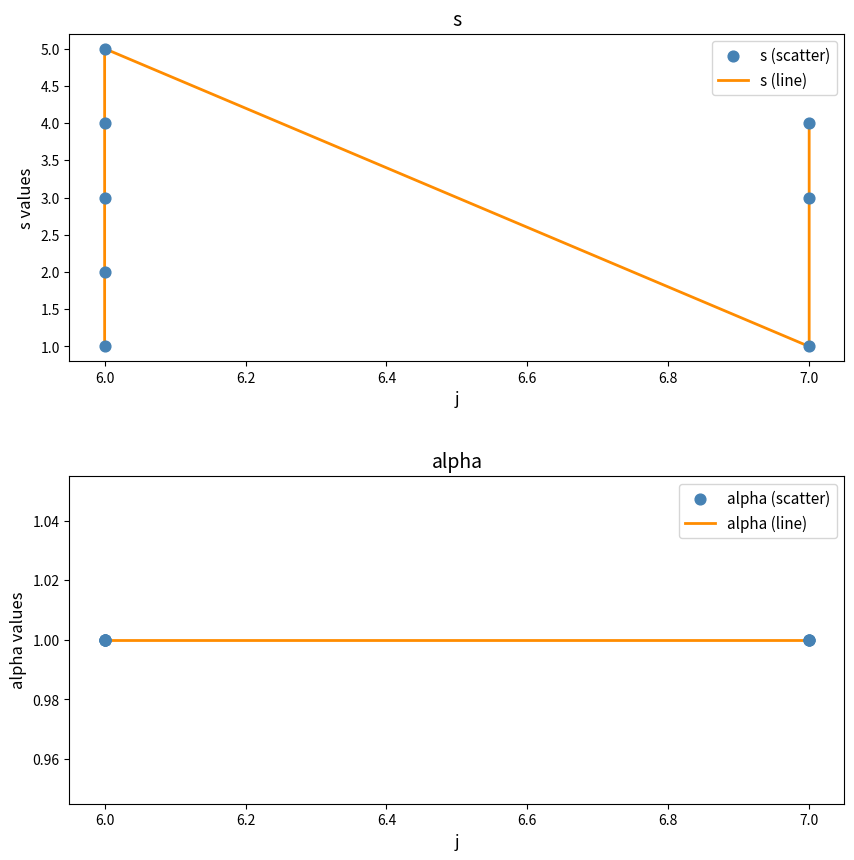

Which series has the widest spread of Y values?

s (line)